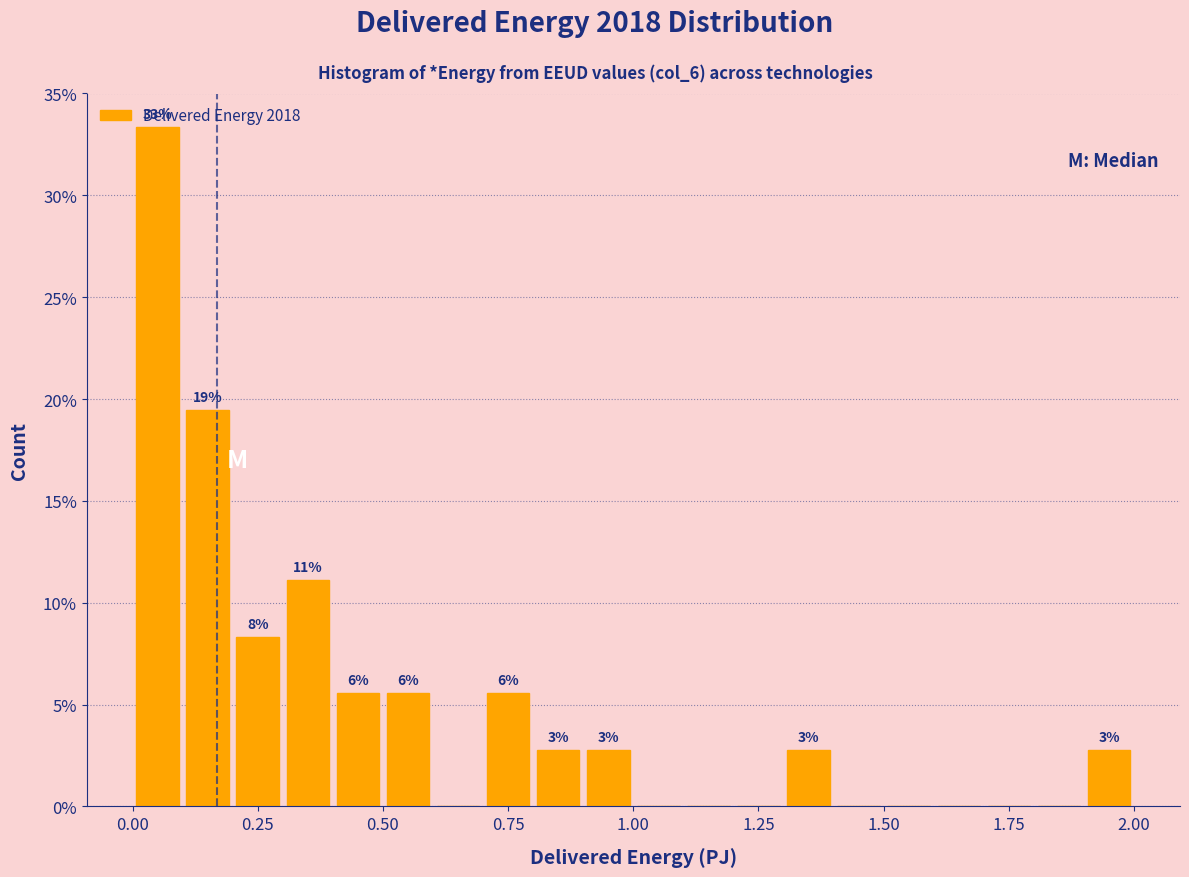

Read against the x-axis, roughly where is the centre of the tallest bar?

0.05